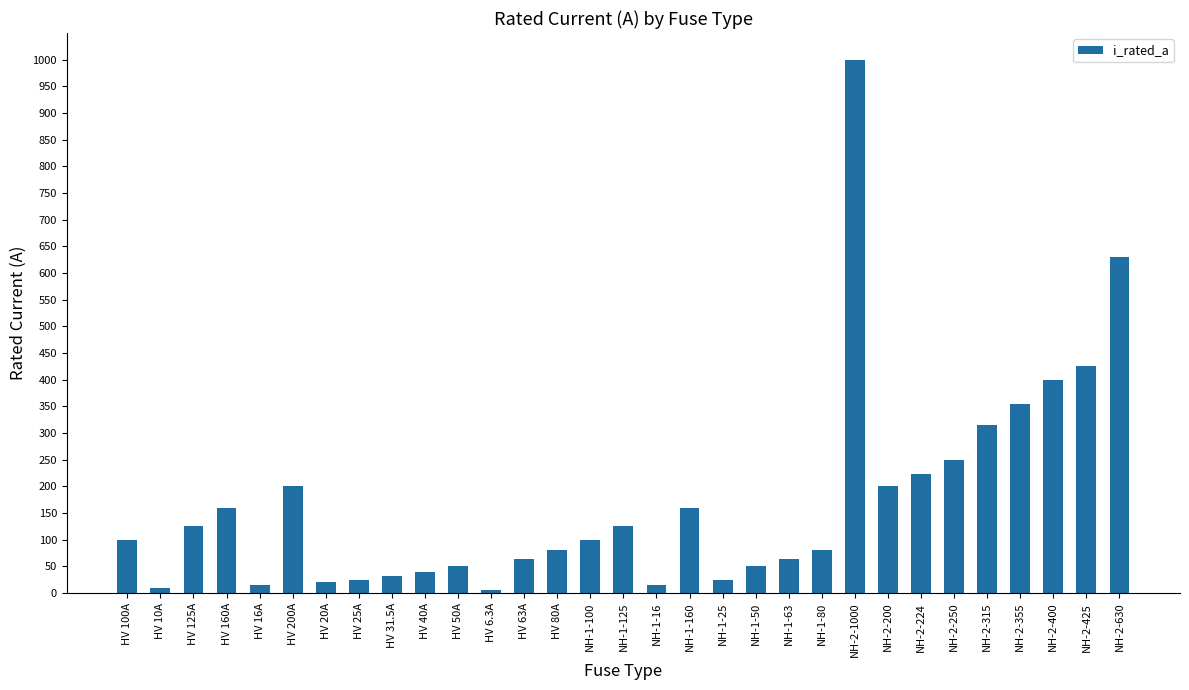

What is the sum of all values?

5344.8